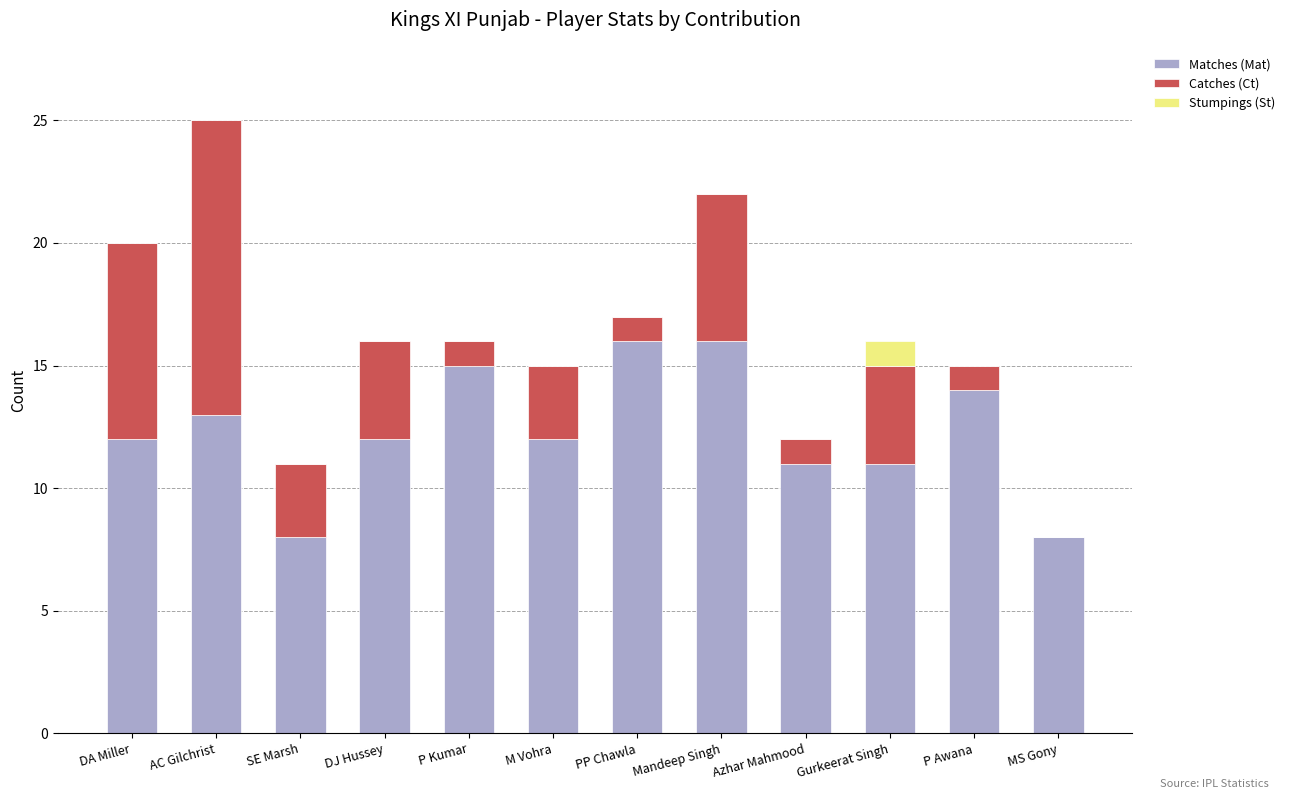

What is the maximum value for Matches (Mat)?

16